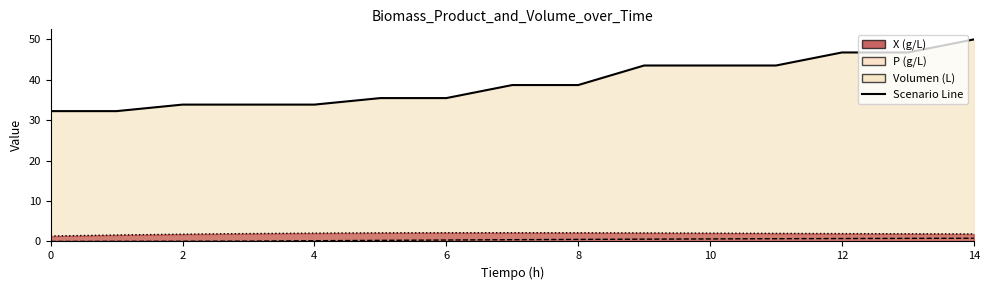

In X (g/L), how many points are higher than both neighbors (excluding endpoints)?

1